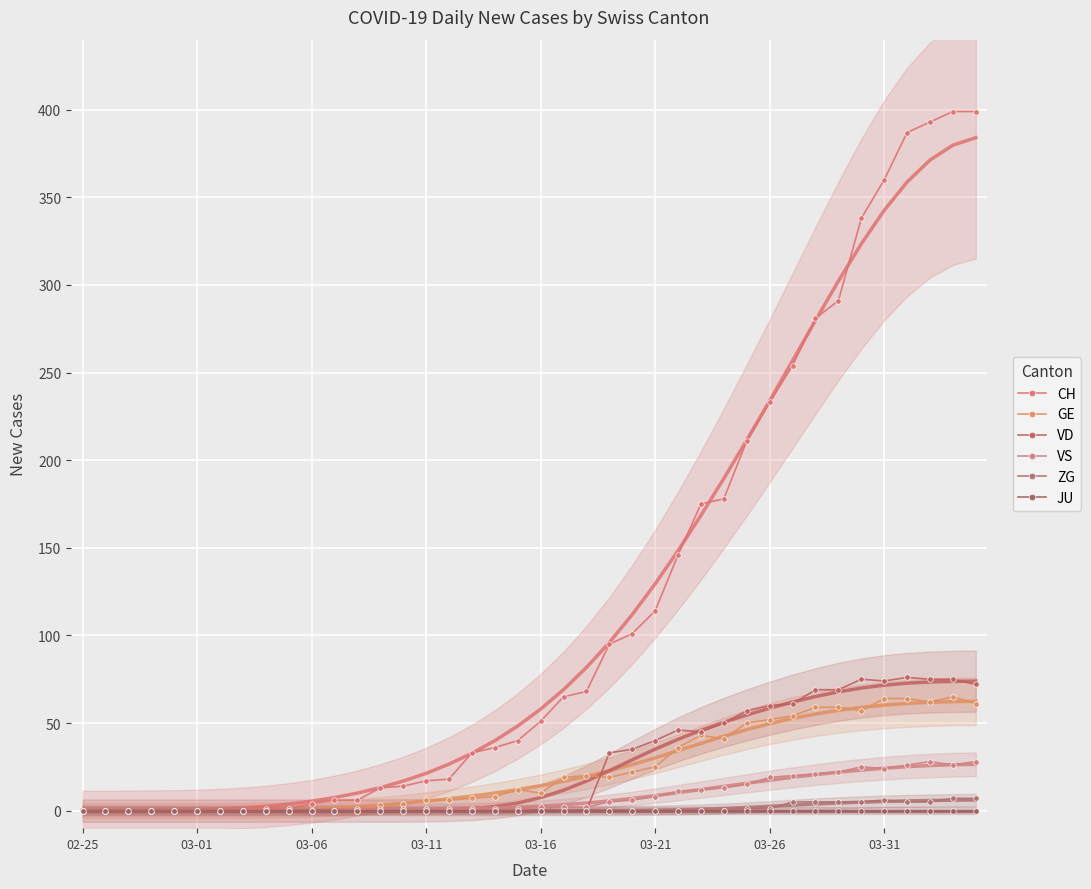

True or false: JU and ZG intersect in this chart.

False